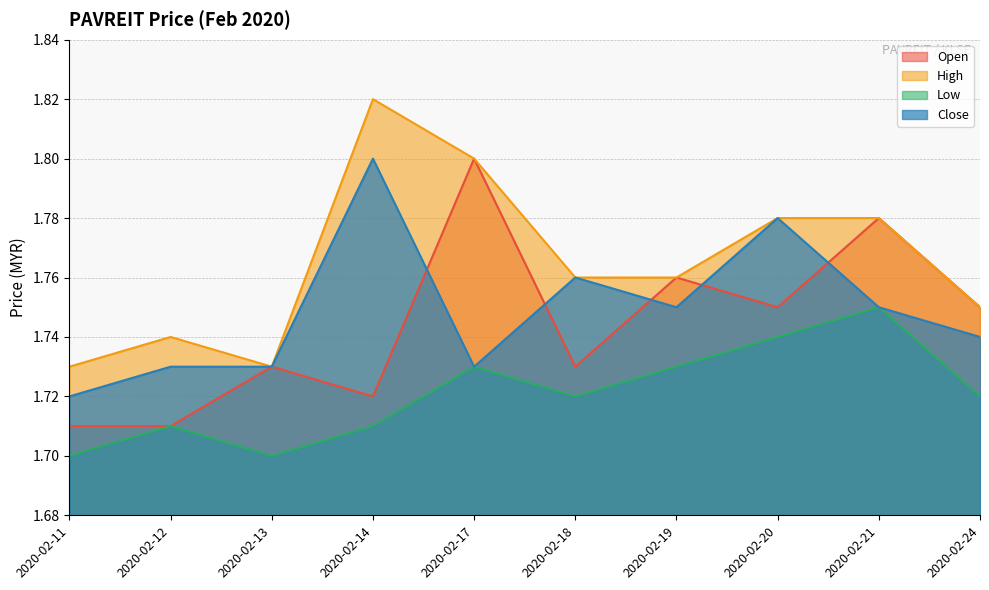

At which category does the chart reach its minimum across all series?

2020-02-11